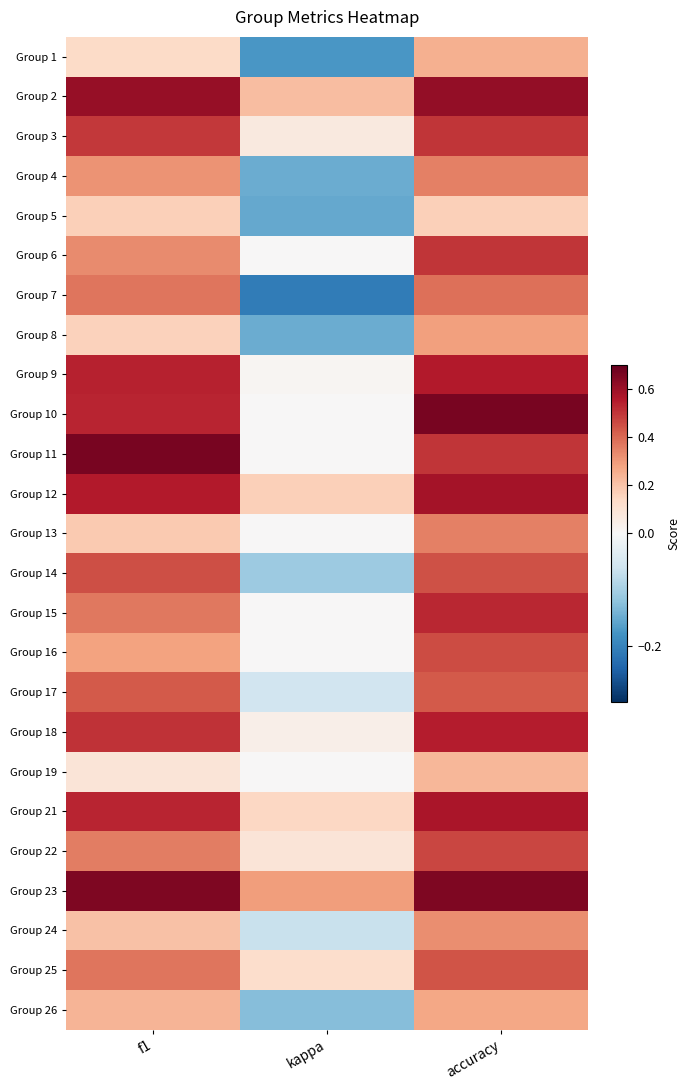

List the series in order of their peak value, lowest first.

Group 5, Group 19, Group 1, Group 26, Group 8, Group 24, Group 13, Group 4, Group 7, Group 17, Group 25, Group 14, Group 16, Group 22, Group 3, Group 6, Group 15, Group 18, Group 9, Group 21, Group 12, Group 2, Group 23, Group 10, Group 11